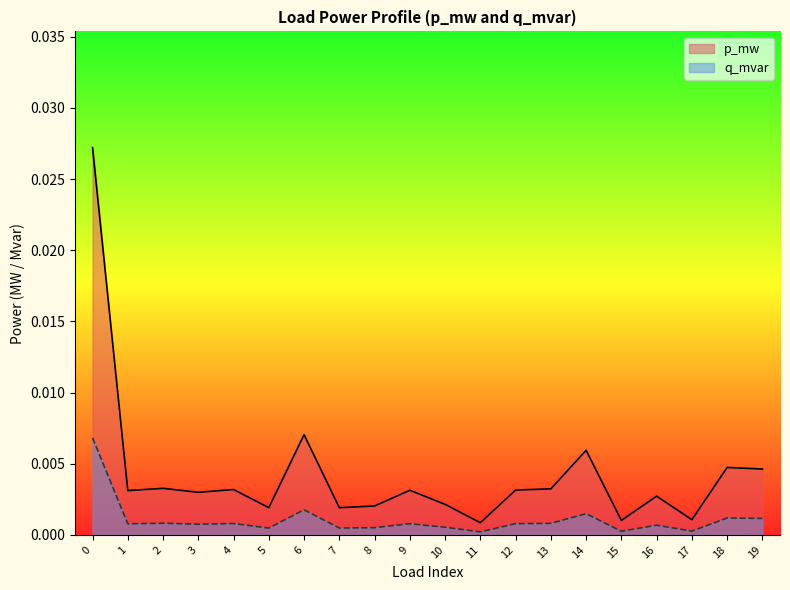

The value of q_mvar at 8 is 0.0. True or false?

False